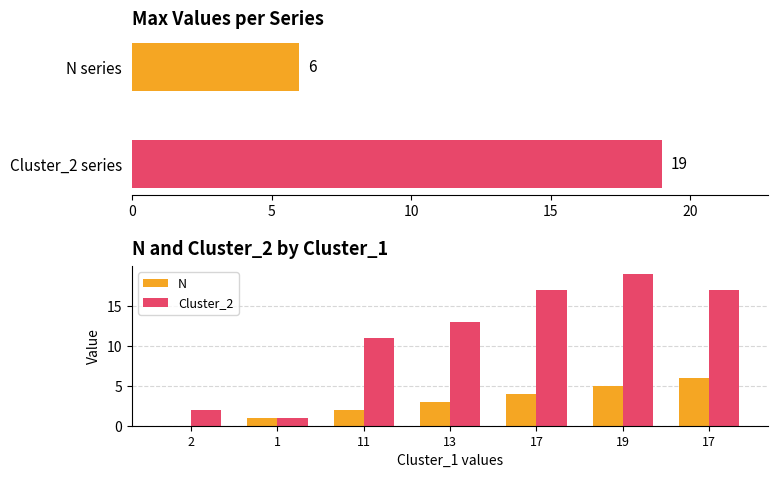

Reading left to right, list all the values displayed in this chart.

N: 0	1	2	3	4	5	6
Cluster_2: 2	1	11	13	17	19	17